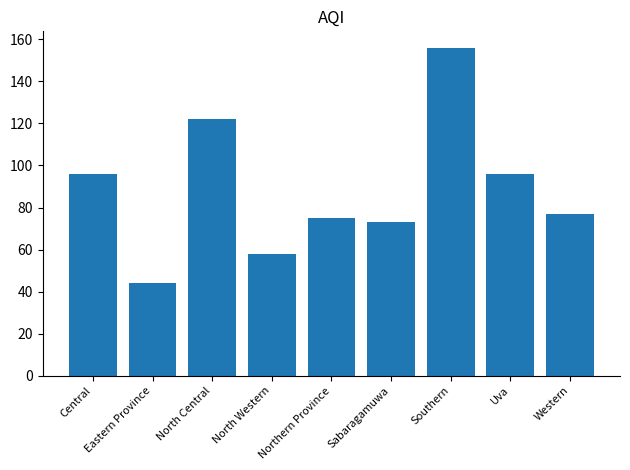

What is the sum of all values?

797